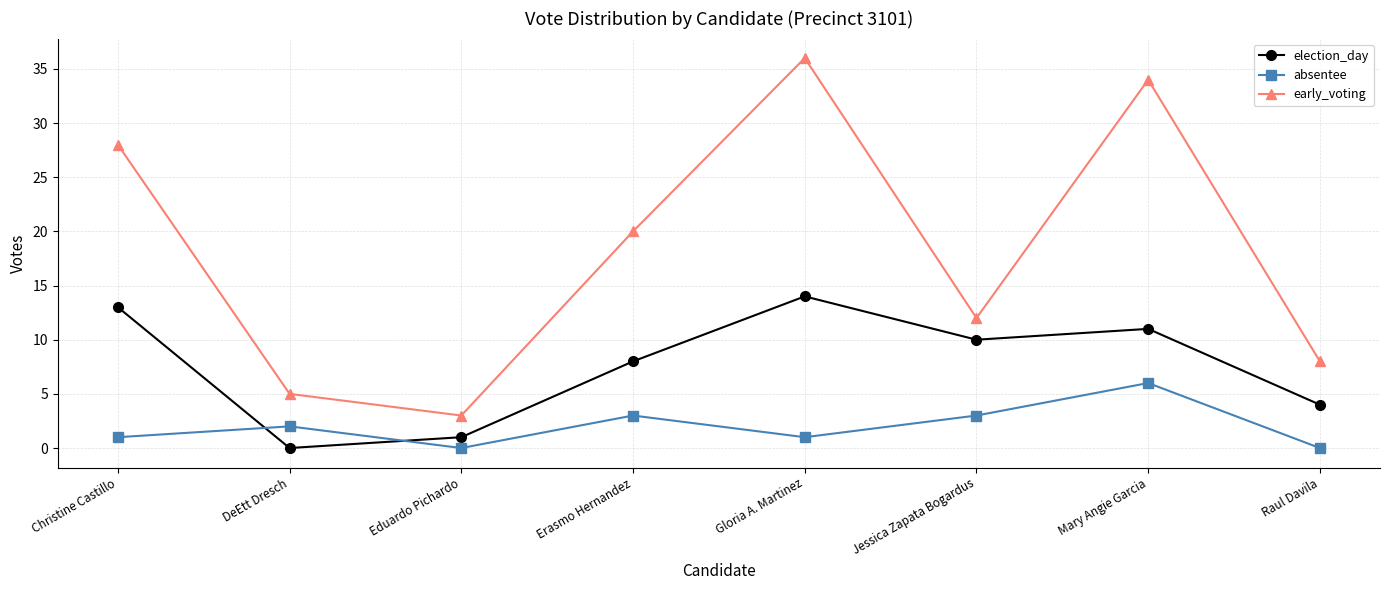

What is the maximum value for absentee?

6